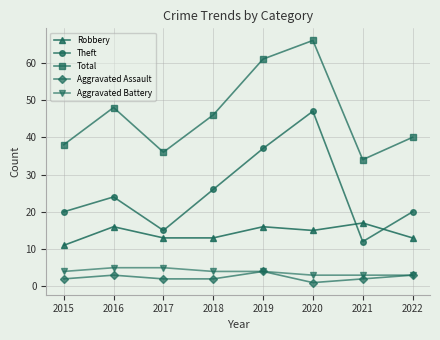

The value of Total at 2021 is 19. True or false?

False